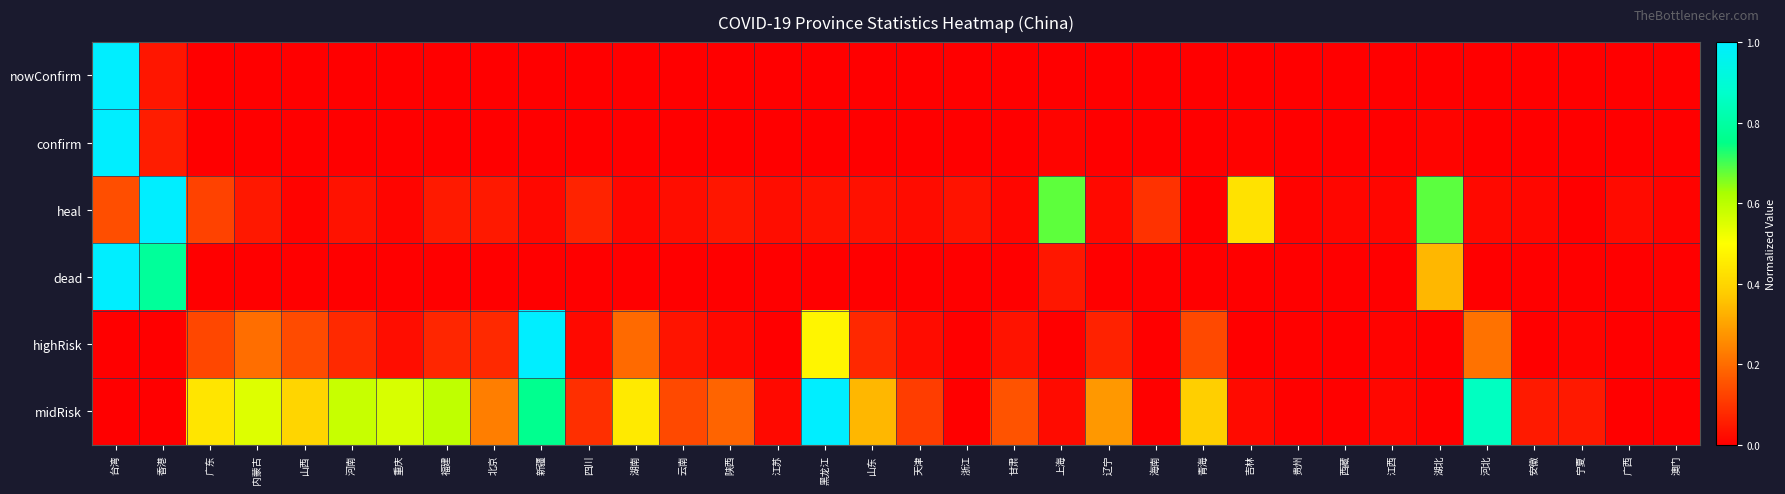

Rank the series by their maximum value, from highest to lowest.

nowConfirm, confirm, heal, dead, highRisk, midRisk